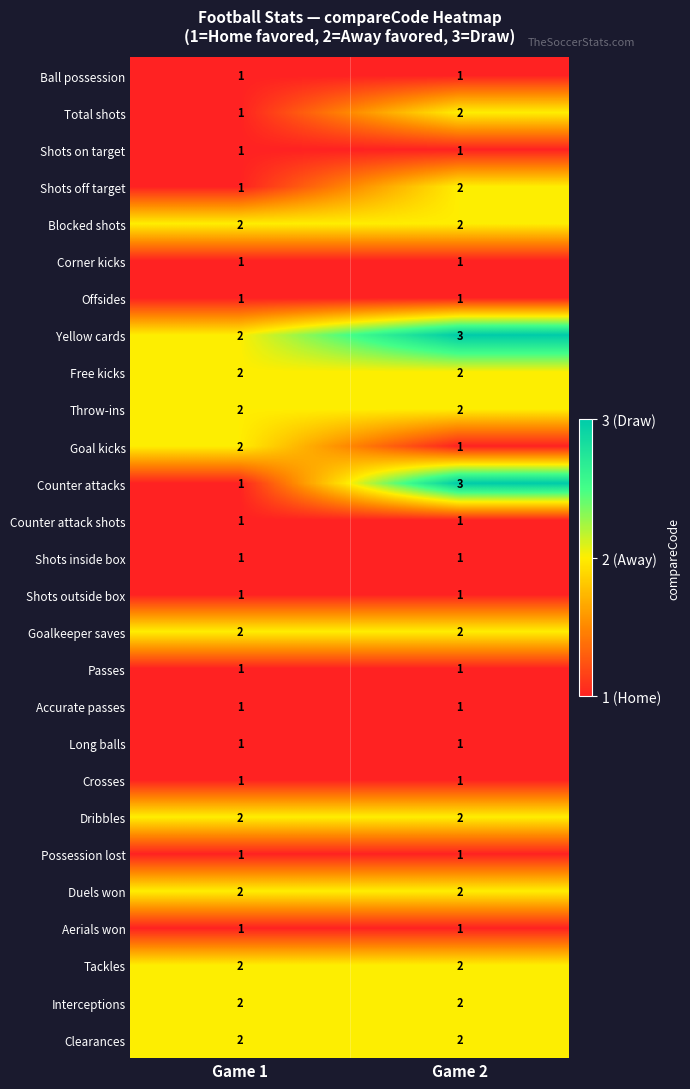

What is the greatest value displayed?

3